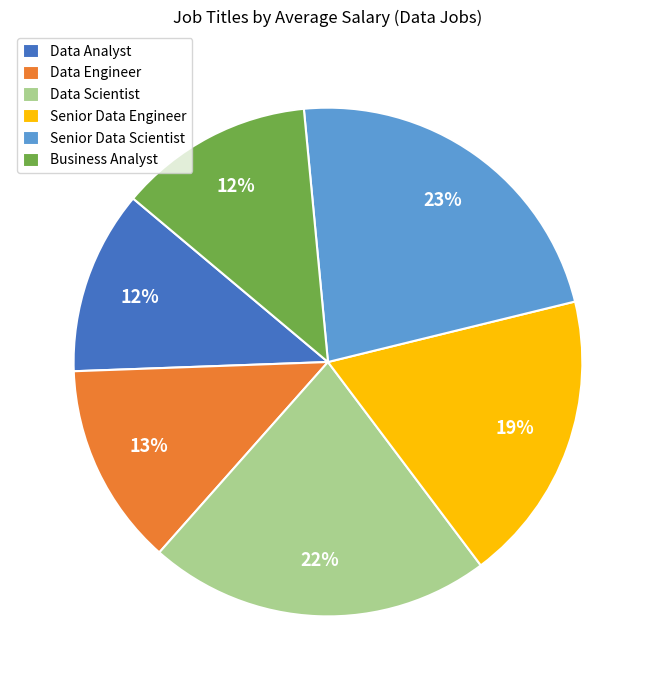

To the nearest percent, what is the difference between the Data Engineer and Data Scientist slice percentages?

9%